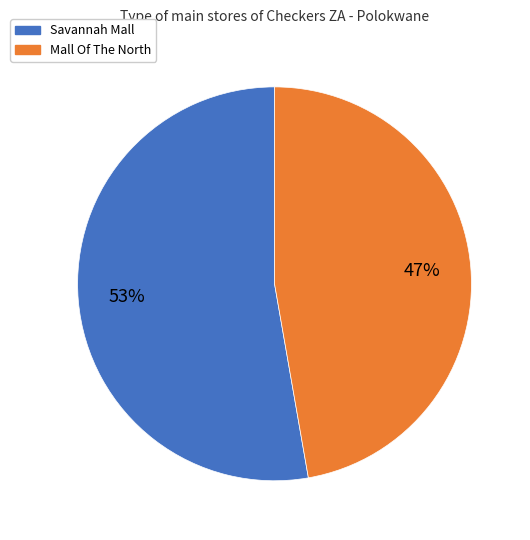

To the nearest percent, what is the combined percentage of Mall Of The North and Savannah Mall?

100%